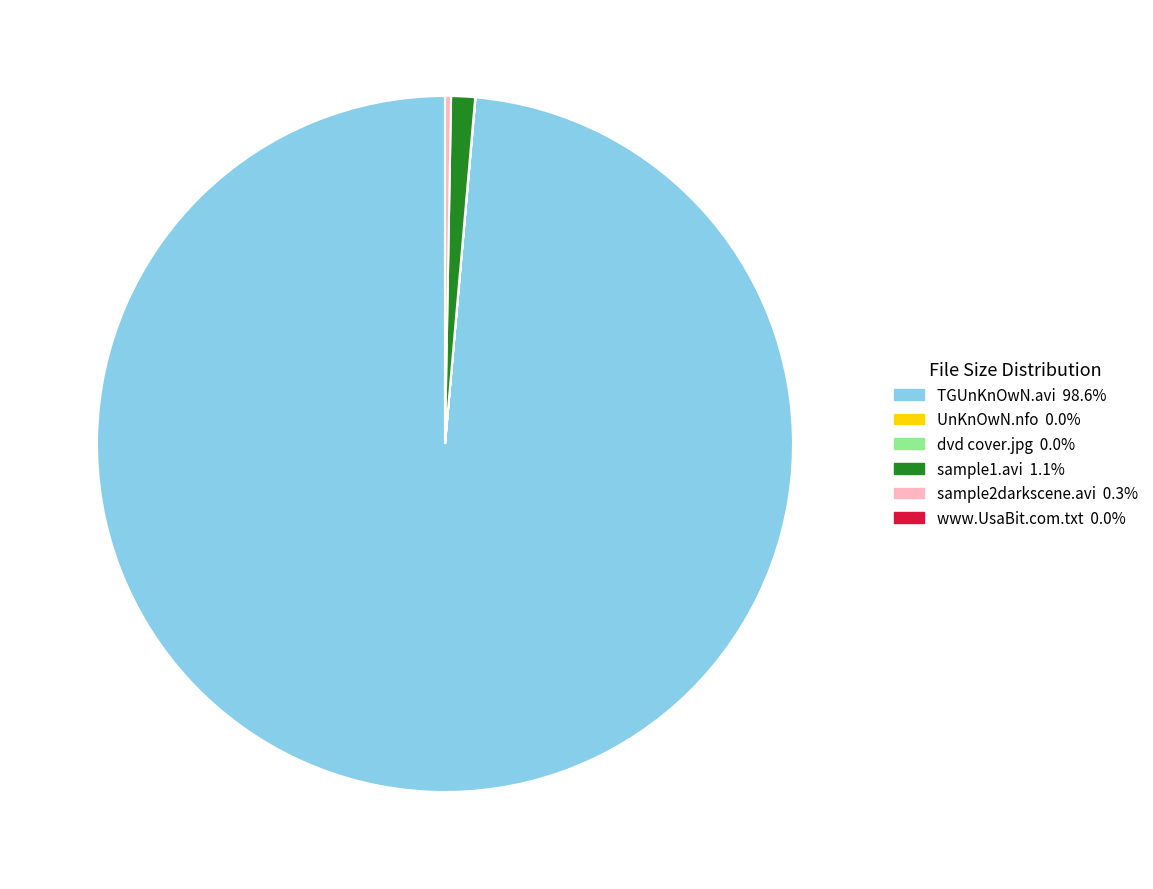

Between sample2darkscene.avi and sample1.avi, which is larger?

sample1.avi